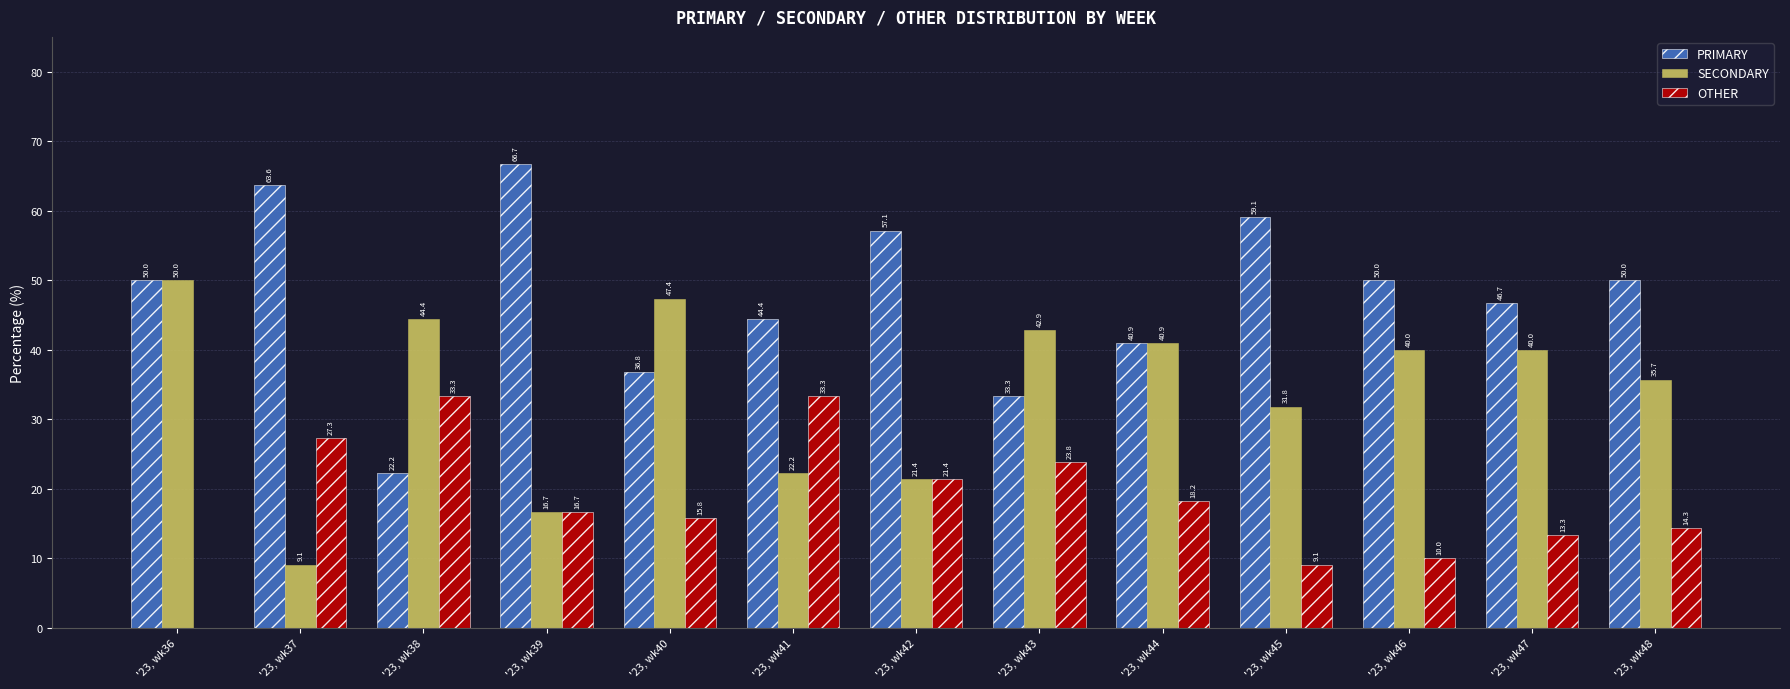

At which label is OTHER closest to 16?

'23, wk40